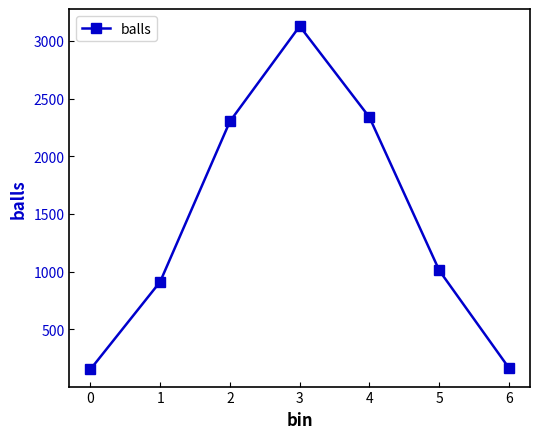

The chart shows a value of 282 at 5. True or false?

False